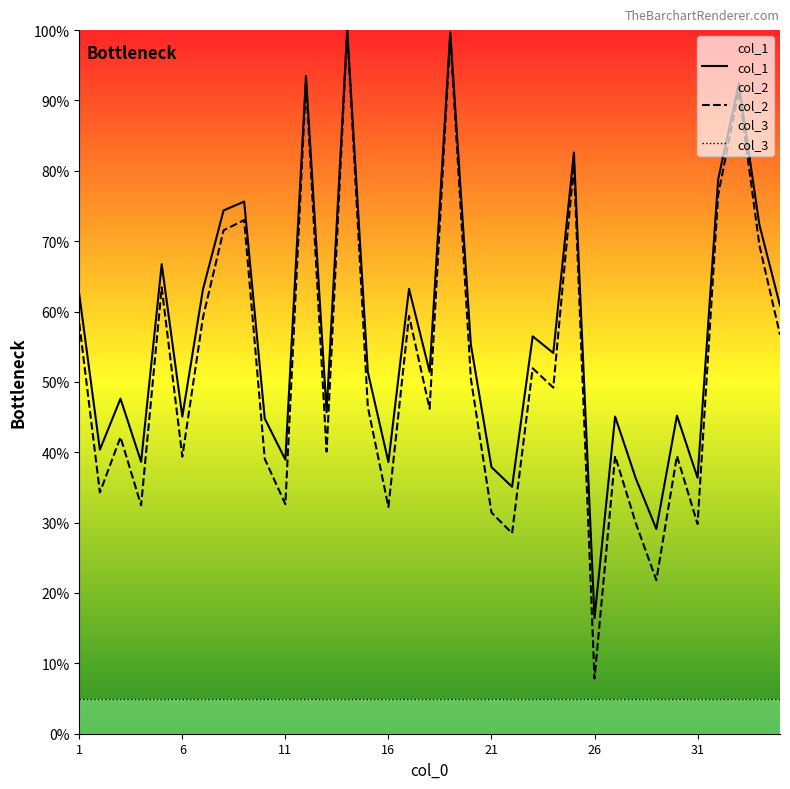

In col_2, how many points are lower than both neighbors (excluding endpoints)?

12